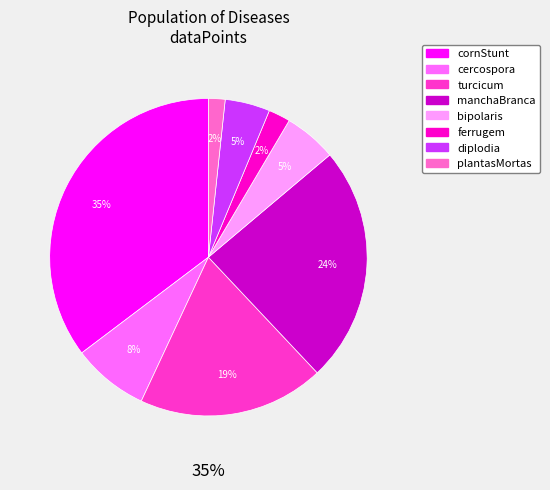

What percentage is NOT represented by manchaBranca?

75.9%